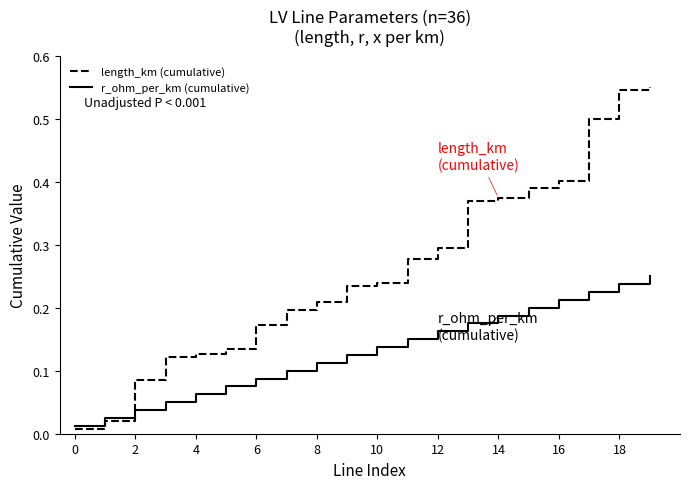

Which series has the widest spread of values?

length_km (cumulative)